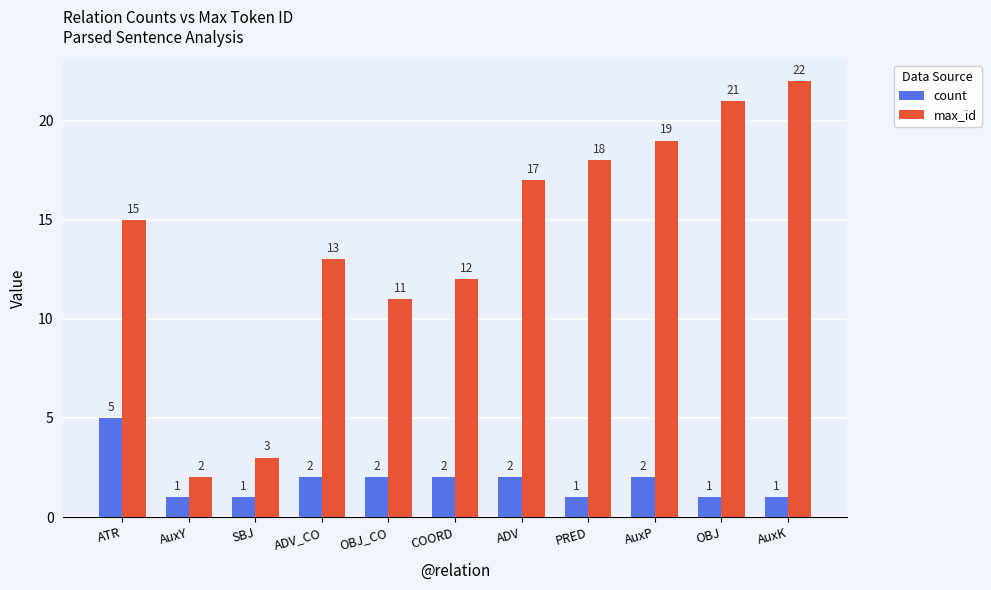

At which label does count first exceed 2?

ATR